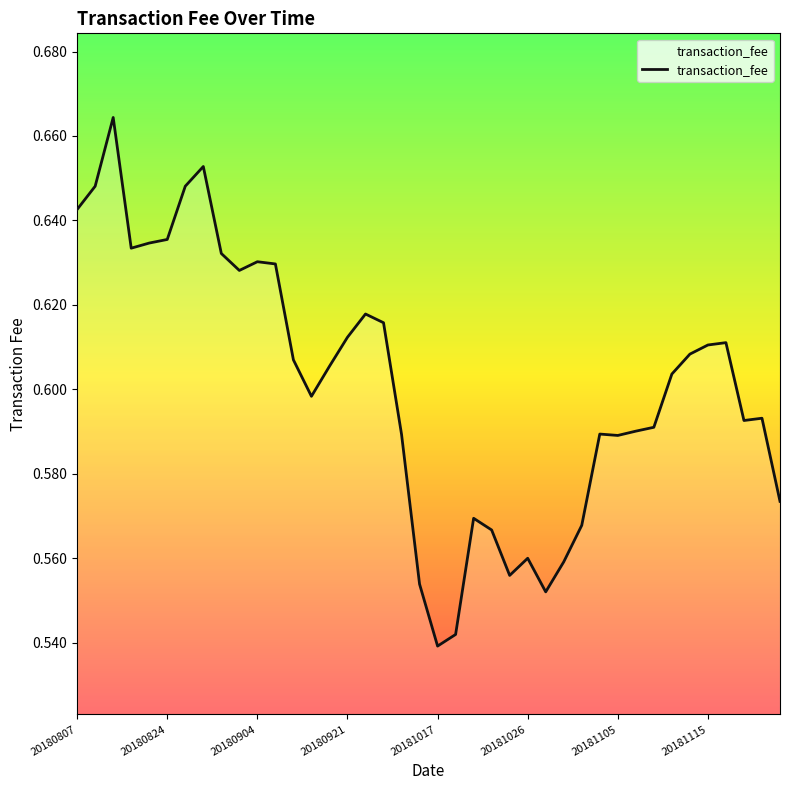

Is this an area chart (filled region under the line)?

Yes